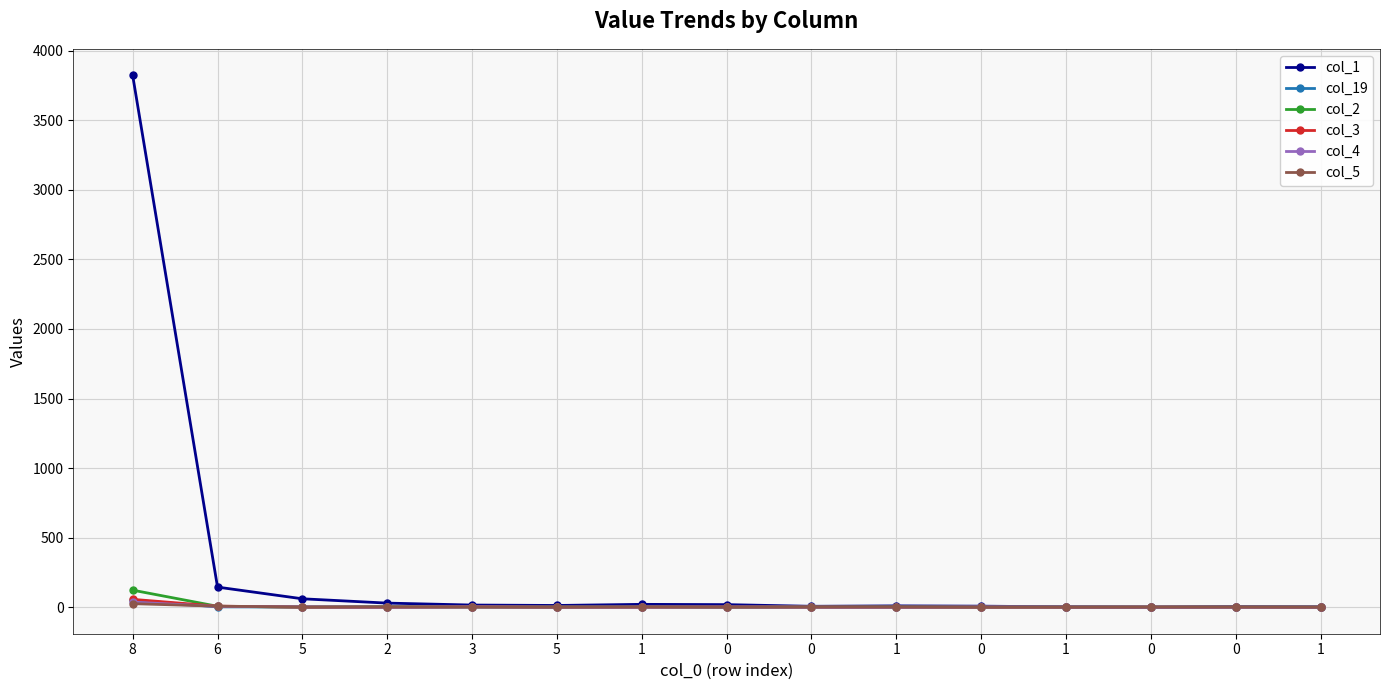

Which series ends up on top after the final intersection of col_5 and col_1?

col_1